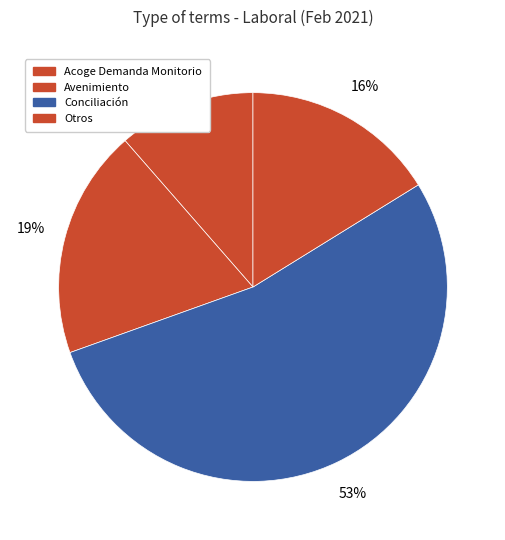

Count the number of slices in the pie.

4